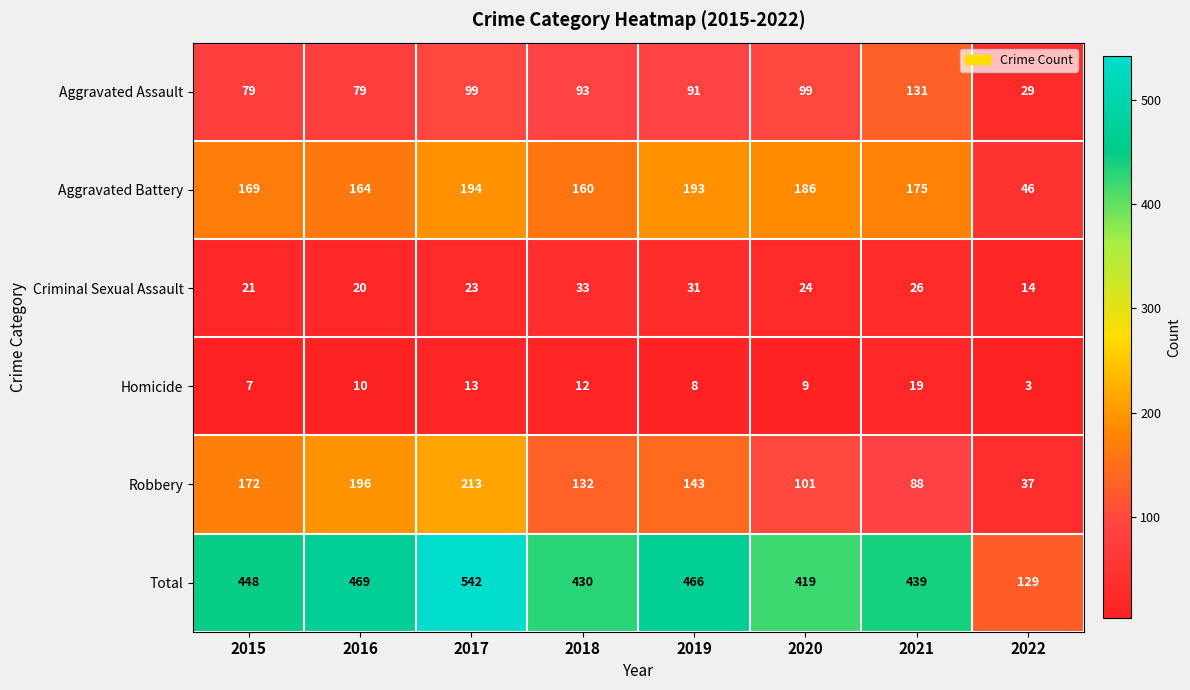

Which series has the widest spread of values?

Total